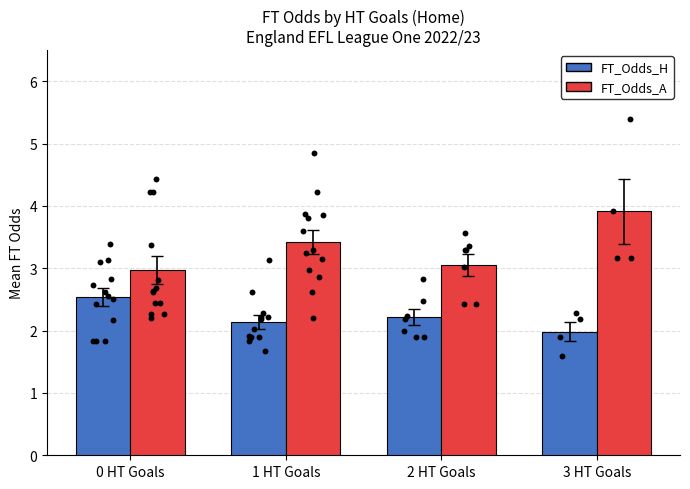

What is the total value across all series at 1 HT Goals?

5.6